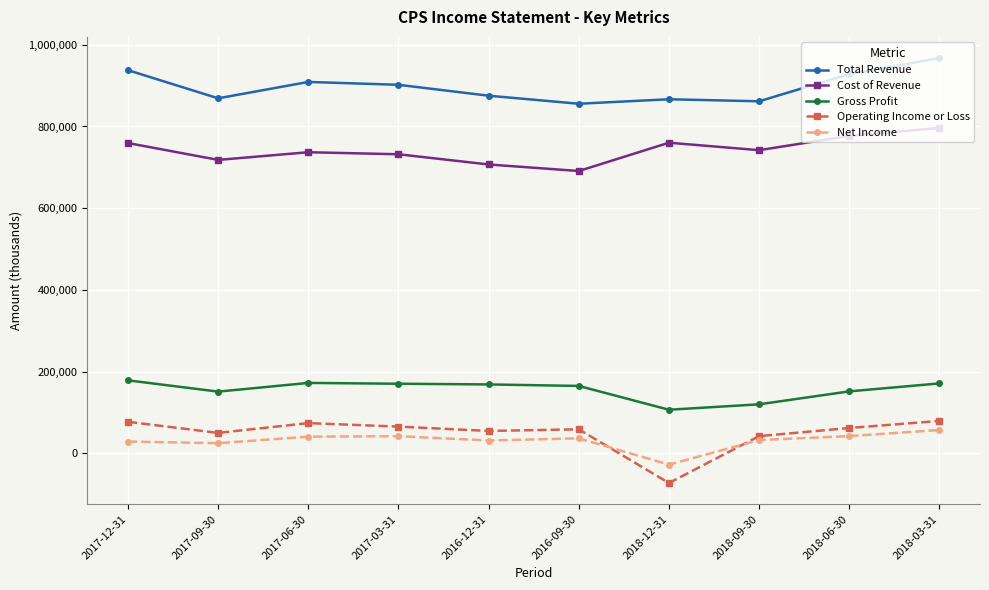

What is the label of the 1st point from the left?

2017-12-31